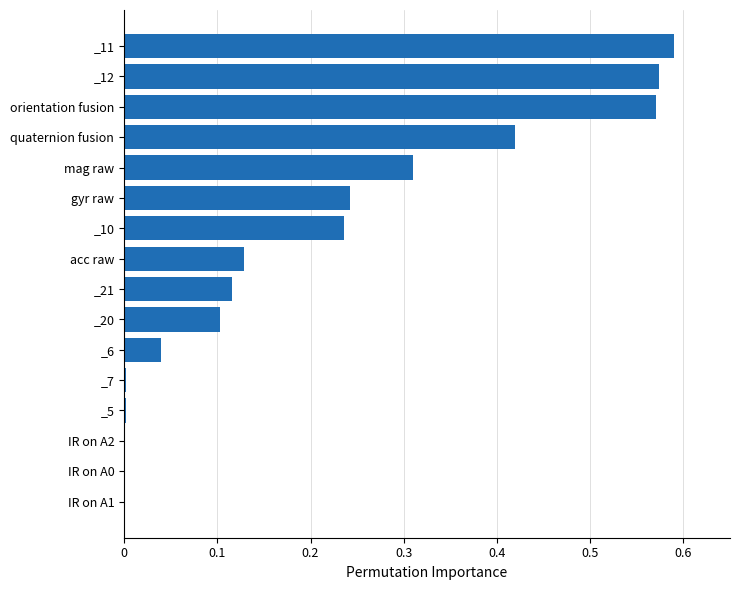

How many series are shown in this chart?

1